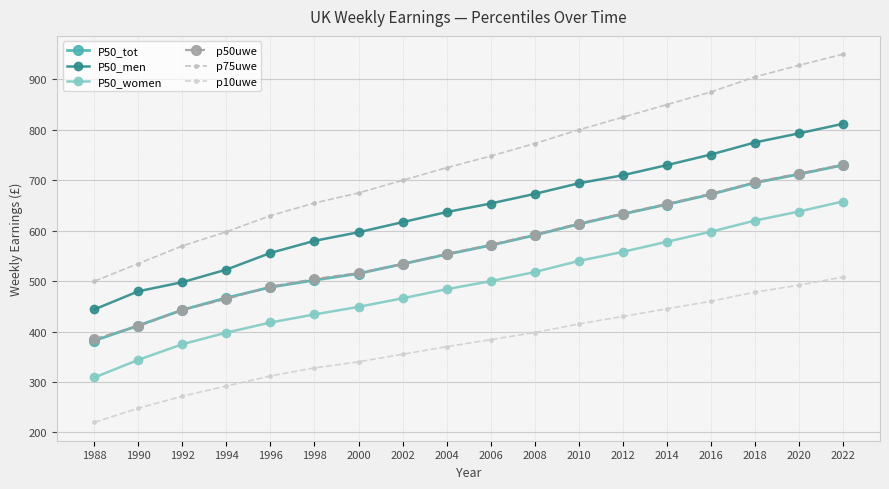

Between 2022 and 2012, which is larger?

2022